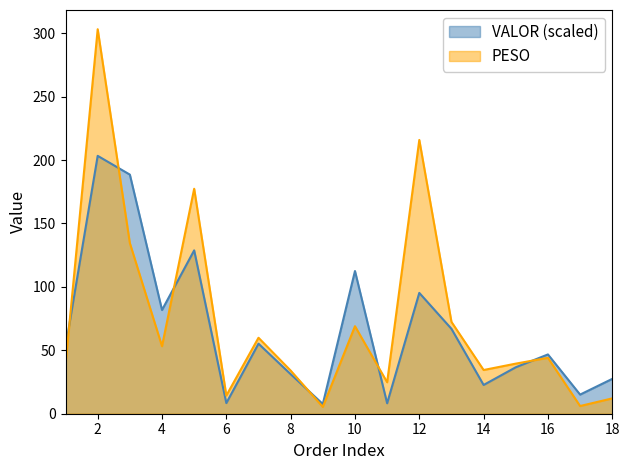

How many interior local valleys does the VALOR series have?

6